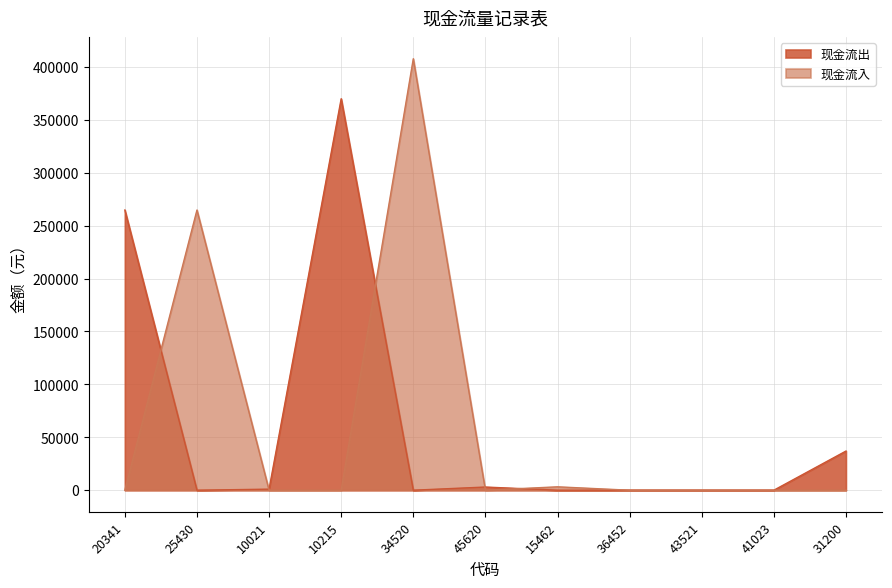

Is the value of 现金流出 at 45620 greater than the value of 现金流入 at 34520?

No